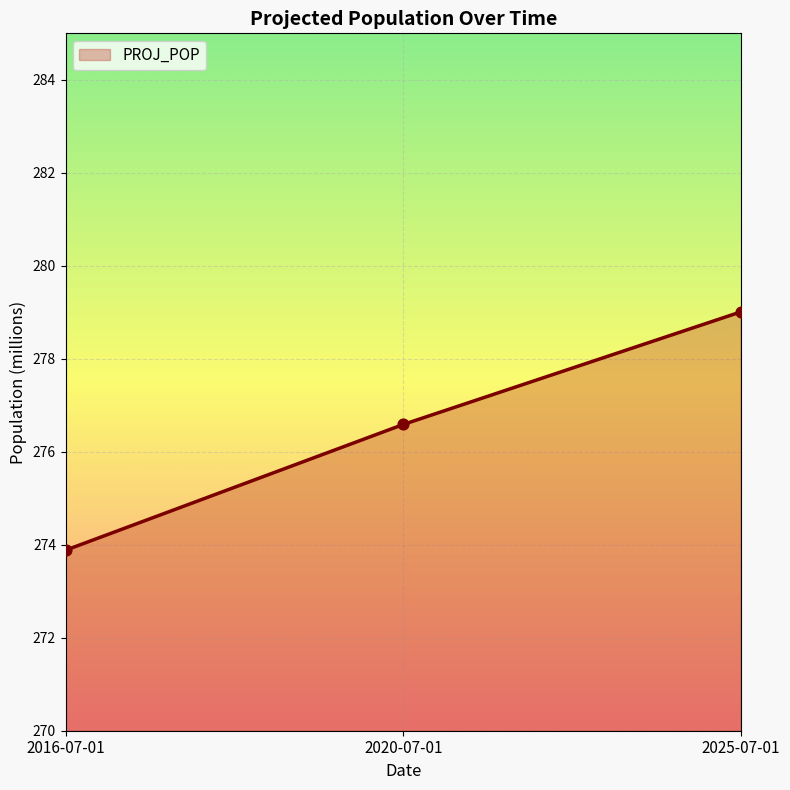

What is the change in value from 2016-07-01 to 2020-07-01?

+2.7